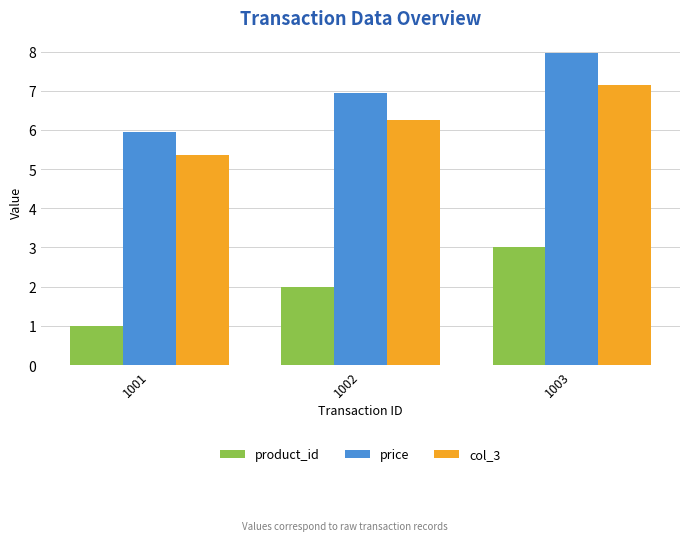

The value of product_id at 1002 is 1.2. True or false?

False